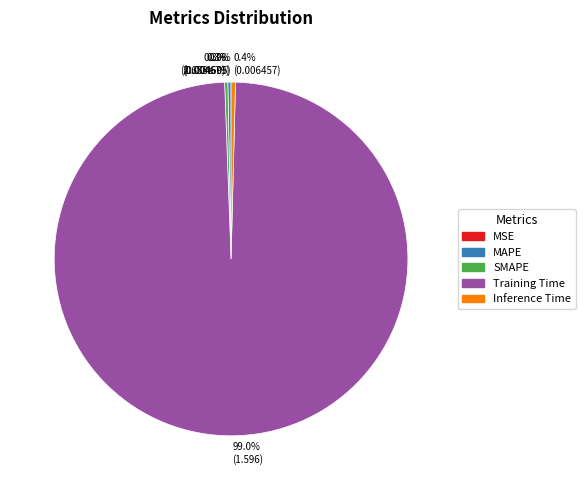

Which slice is the largest?

99.0% (1.596)